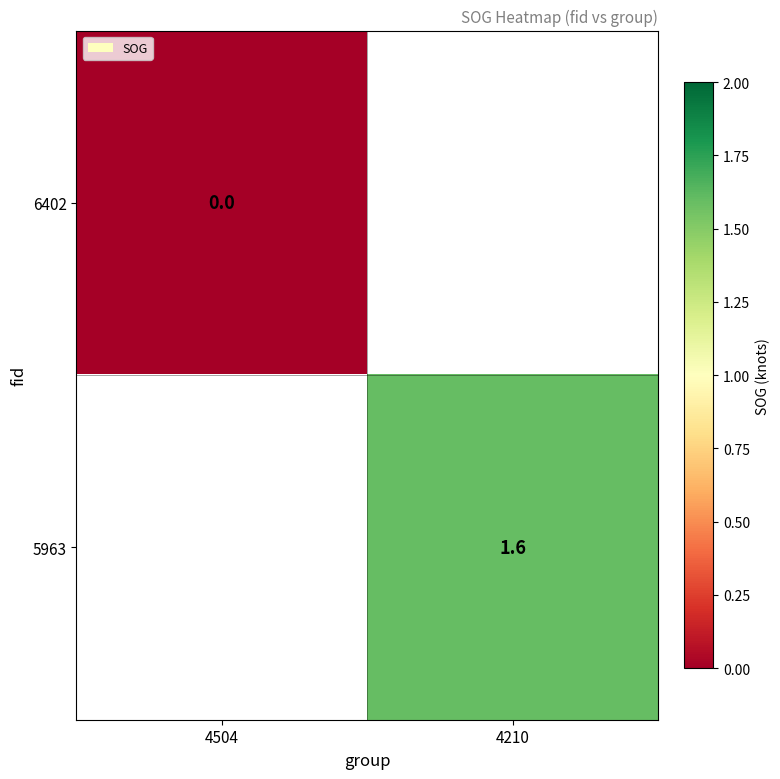

Is it true that 5963 equals 1.6 at 4210?

True